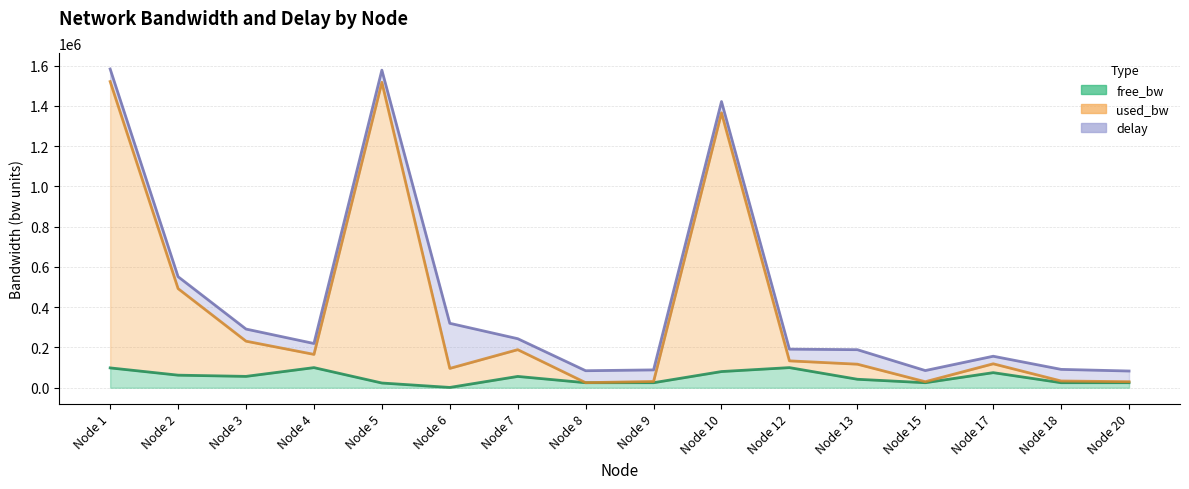

What is the total value across all series at Node 10?

1421476.3